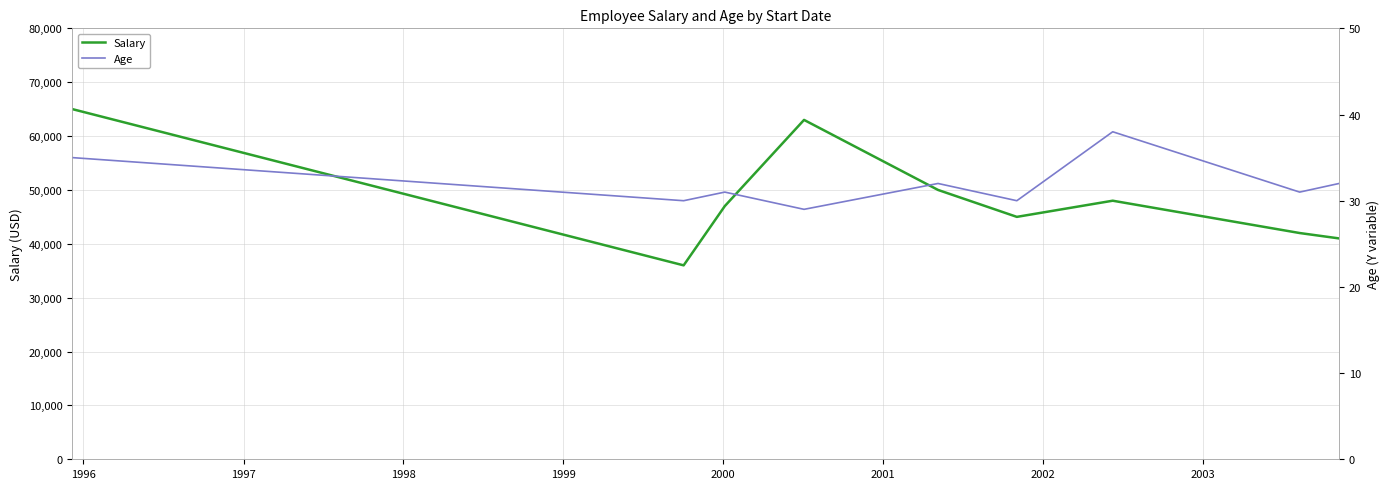

True or false: Age and Salary intersect in this chart.

False